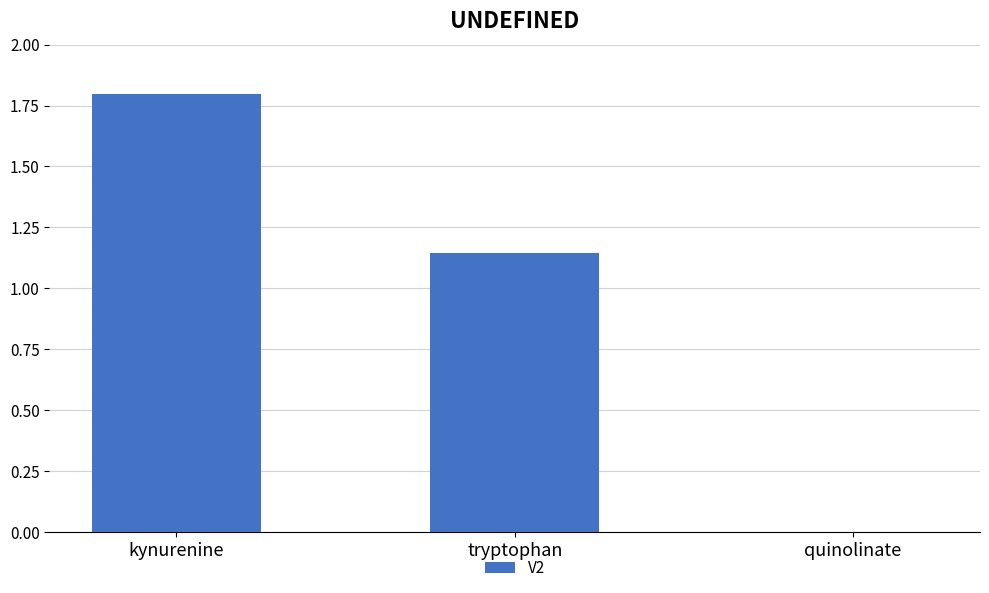

How many distinct data groups are displayed?

1